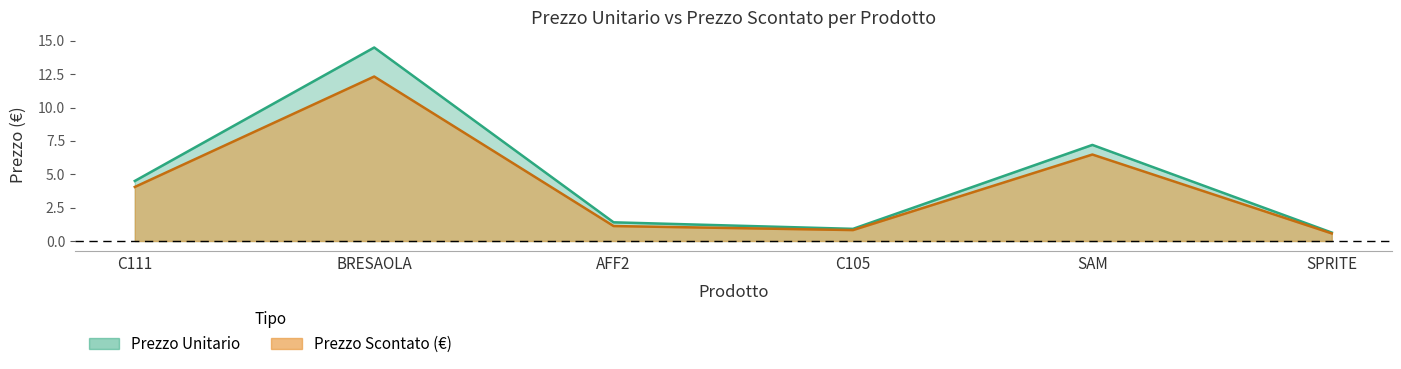

At which label does Prezzo Unitario first exceed 4?

C111